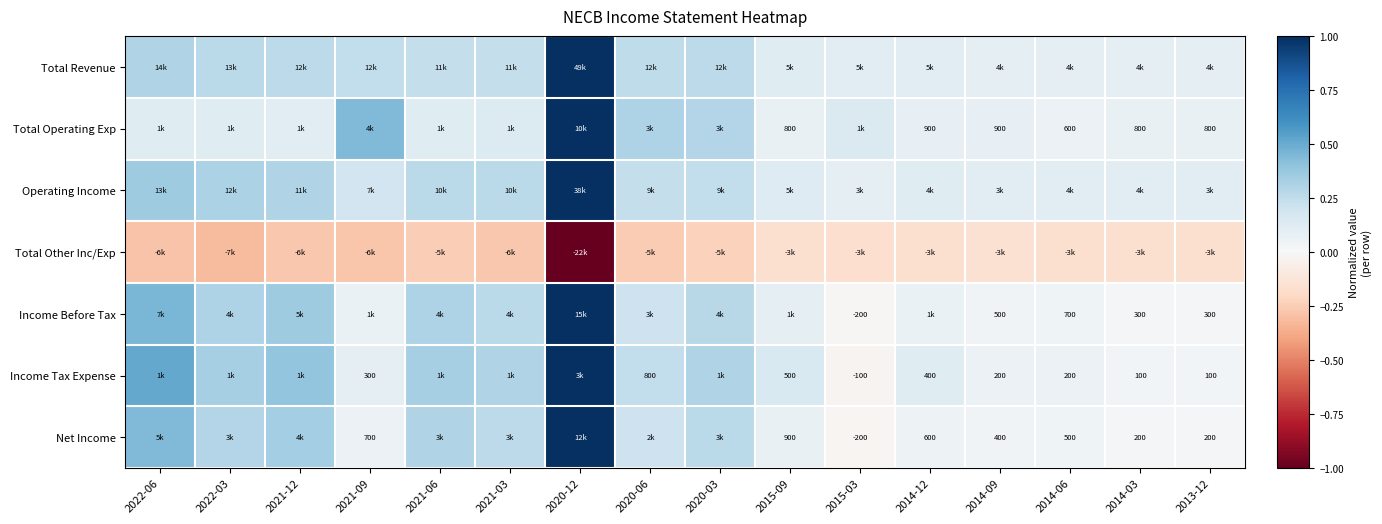

What is the average value of the Net Income series?

0.2